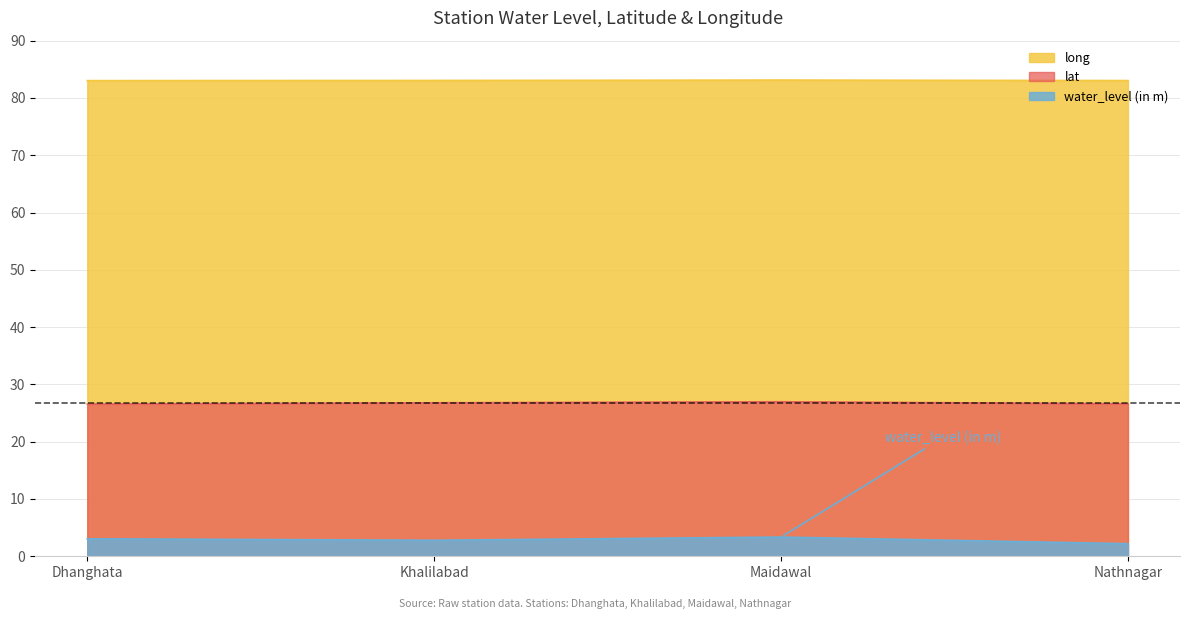

What is the difference between the maximum and minimum values in the long series?

0.1